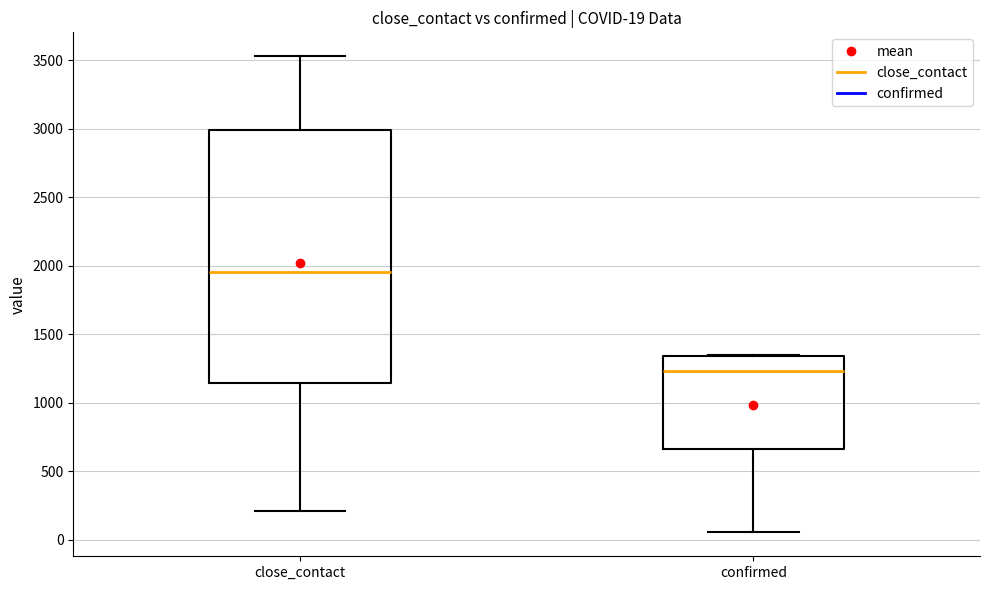

Comparing the boxes themselves (not the whiskers), which one is the tallest?

close_contact